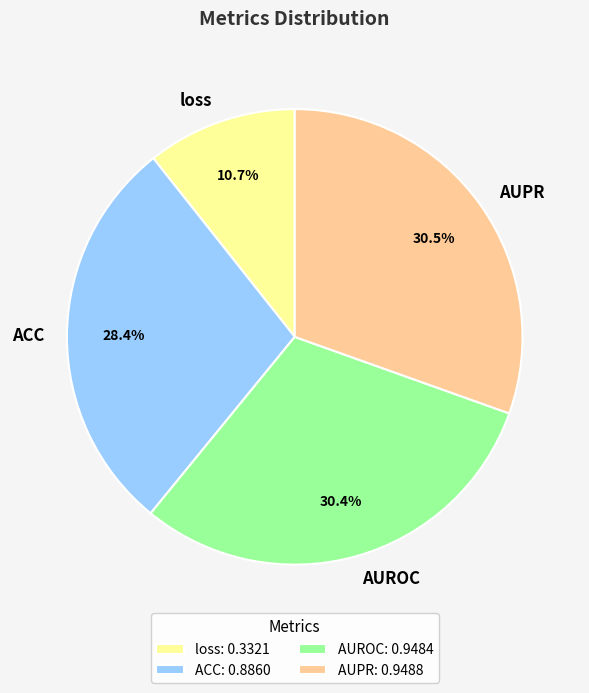

Is it true that ACC is 28% of the pie?

True